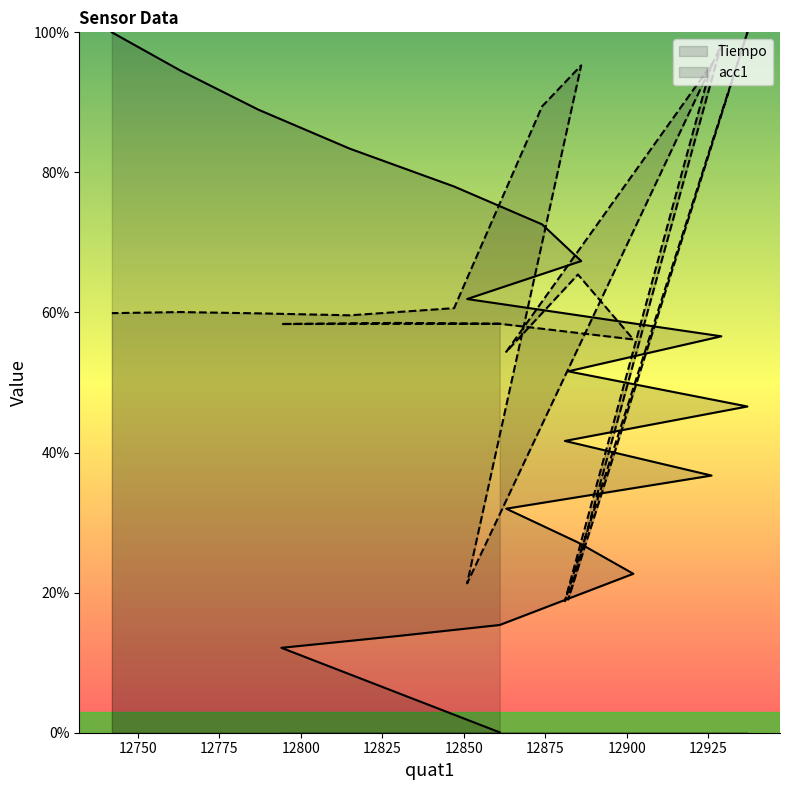

True or false: acc1 has more than 1 interior local peaks.

True